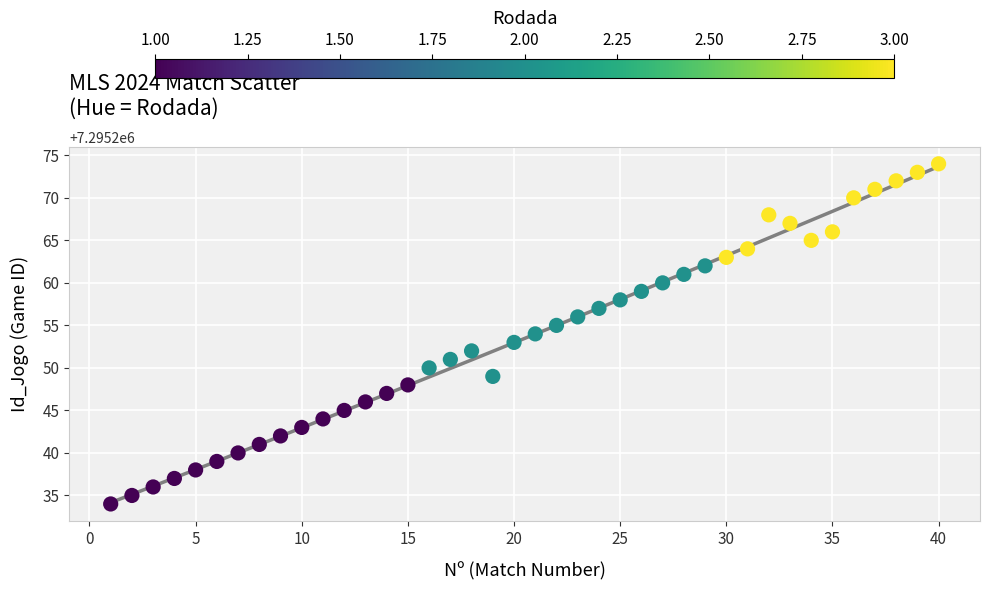

What is the range of X values (max minus min)?

39